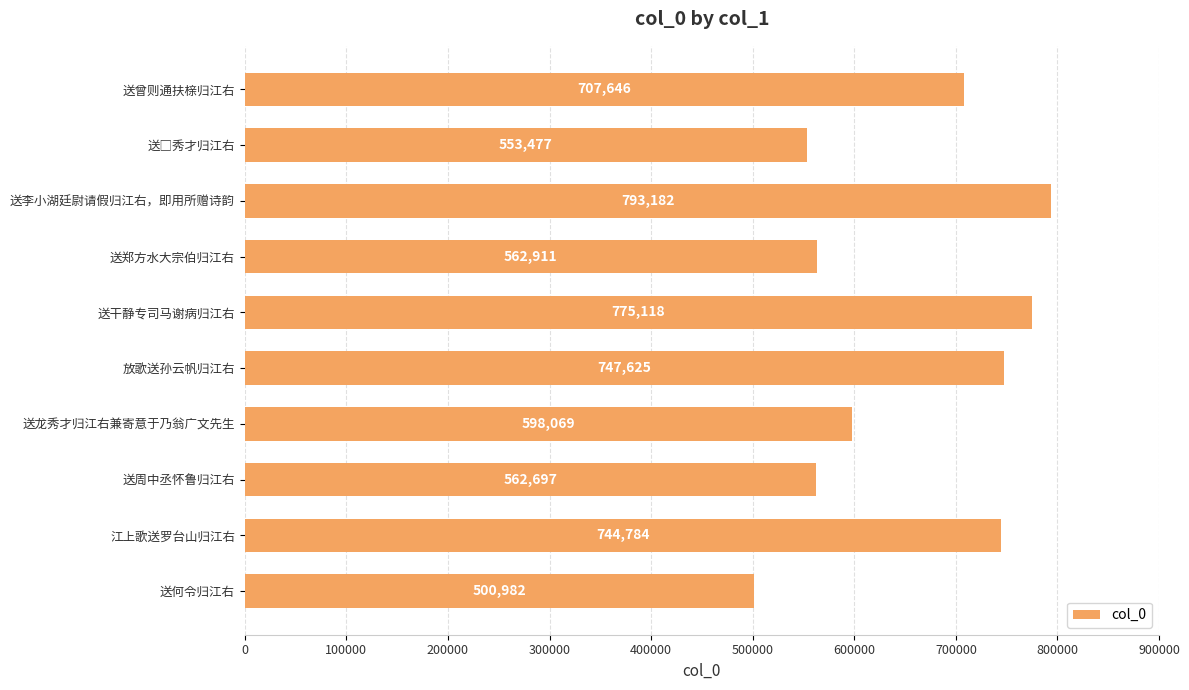

What is the approximate value at 江上歌送罗台山归江右, to the nearest 50?

744800